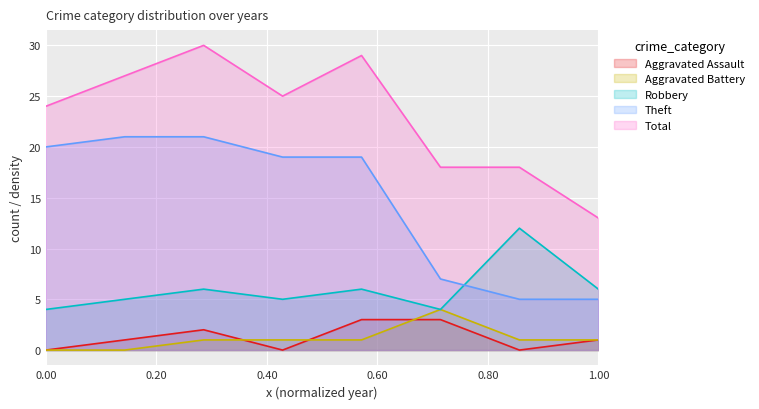

What is the maximum value shown in the chart?

30